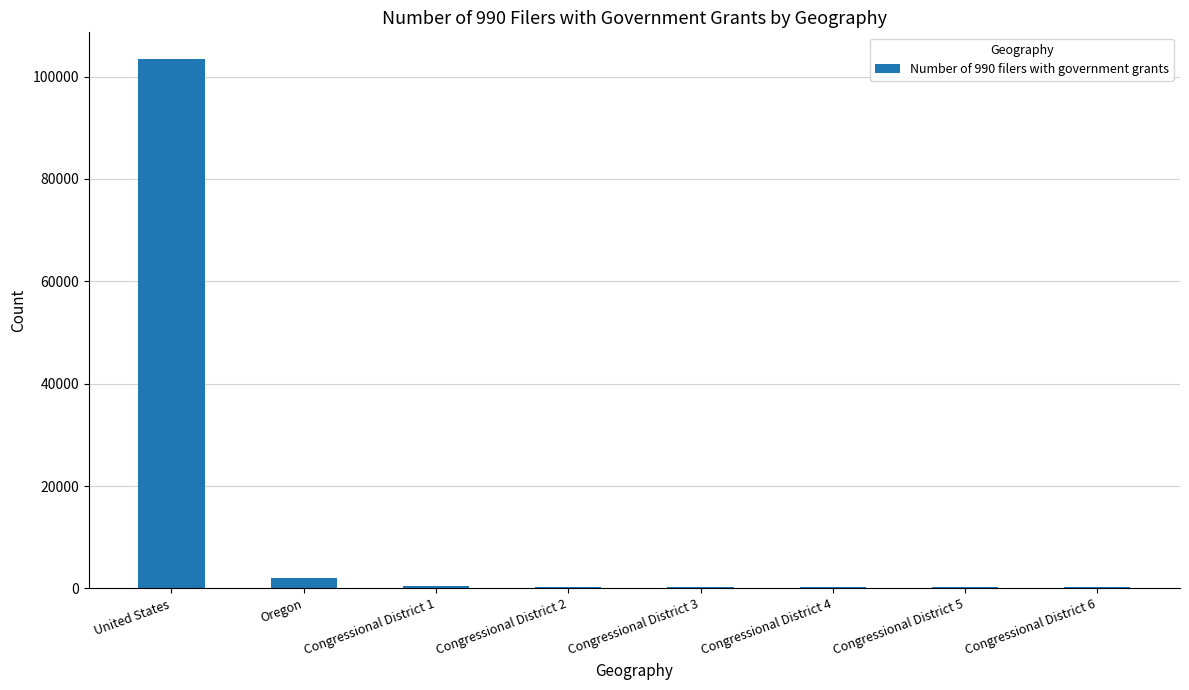

Count the number of categories in the chart.

8